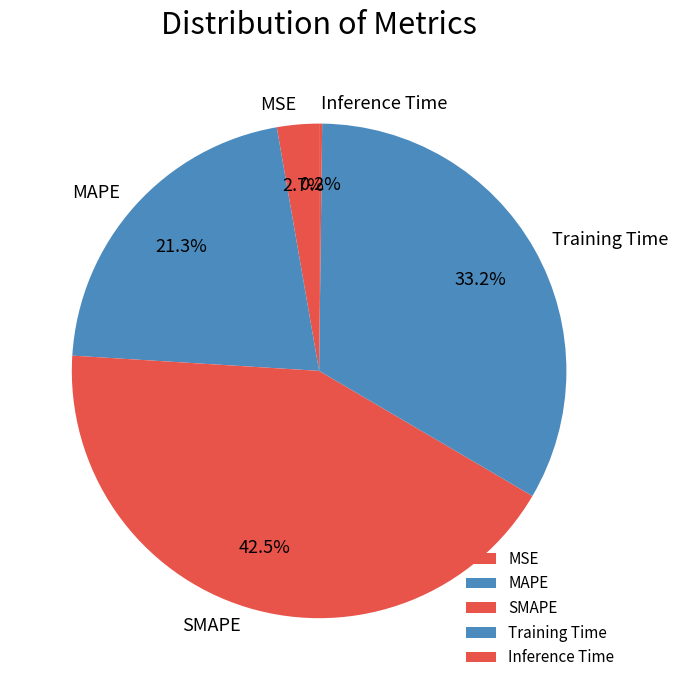

Approximately how many times larger is the value at Training Time compared to SMAPE?

0.8